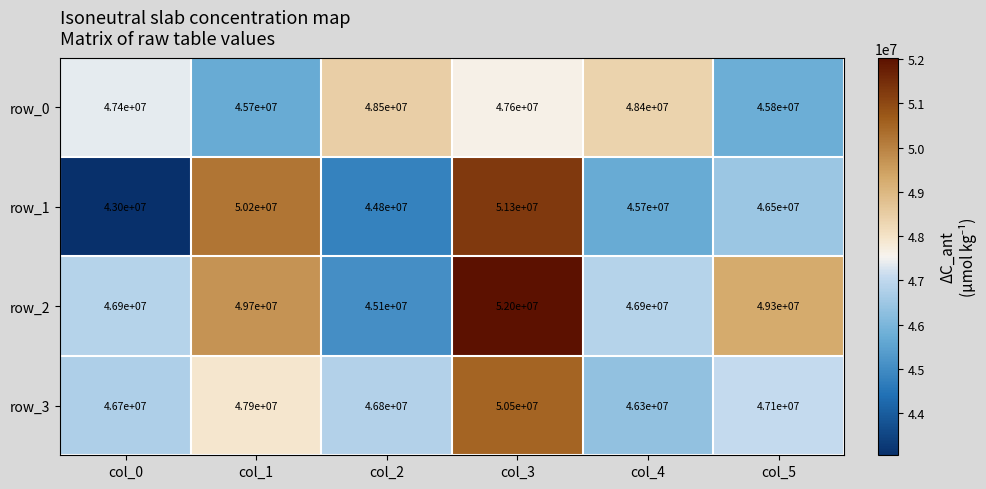

What is the average value of the row_1 series?

46916667